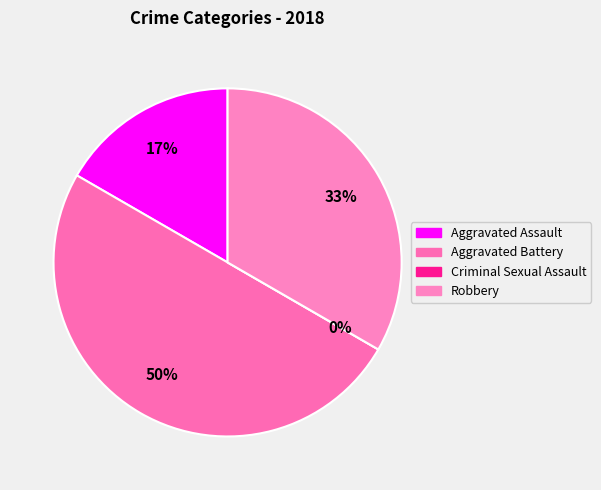

What is the change in value from Criminal Sexual Assault to Robbery?

+2